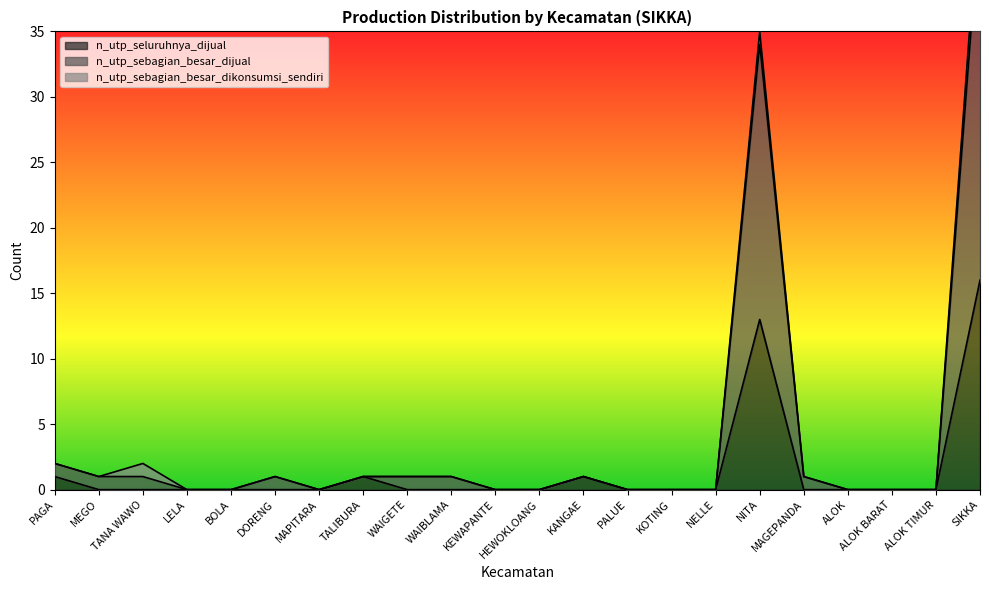

True or false: n_utp_seluruhnya_dijual has more than 0 interior local peaks.

True